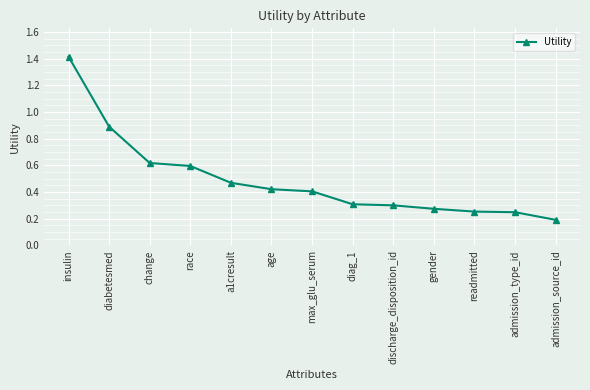

What is the change in value from change to diag_1?

-0.3